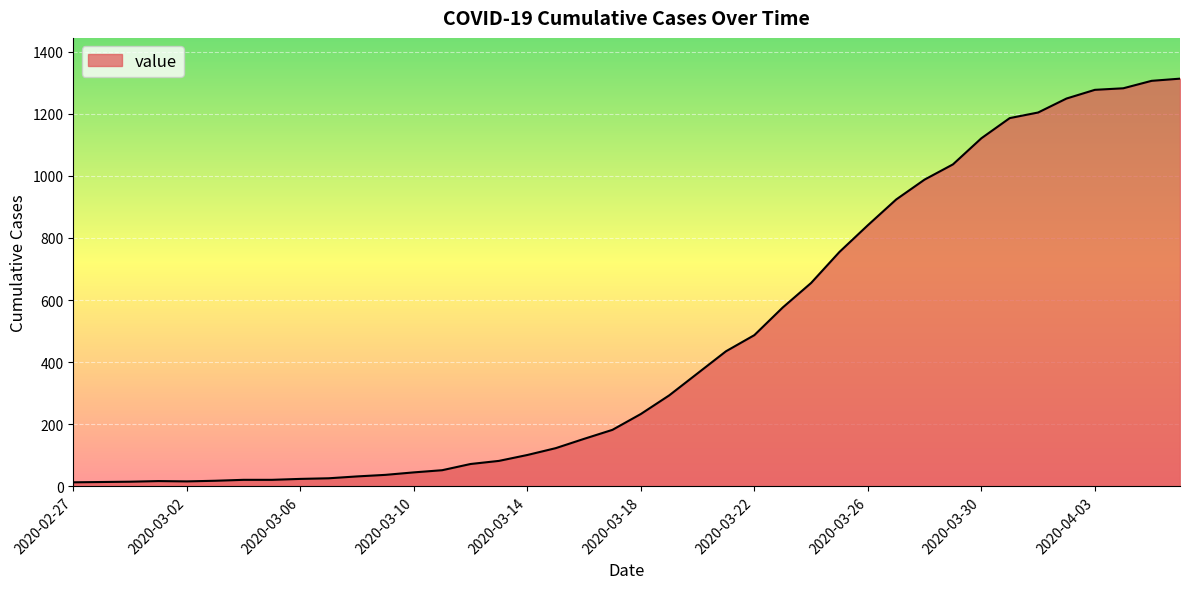

What is the maximum value shown in the chart?

1313